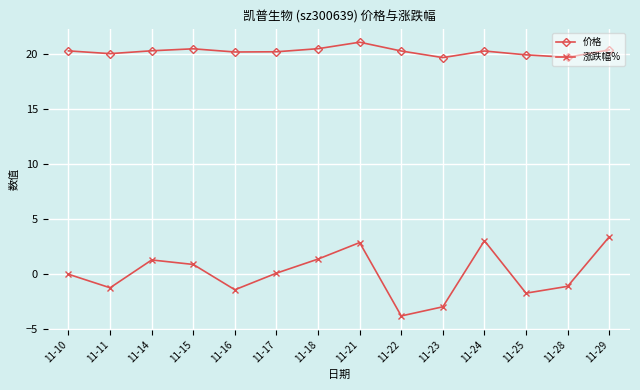

True or false: 涨跌幅% and 价格 intersect in this chart.

False